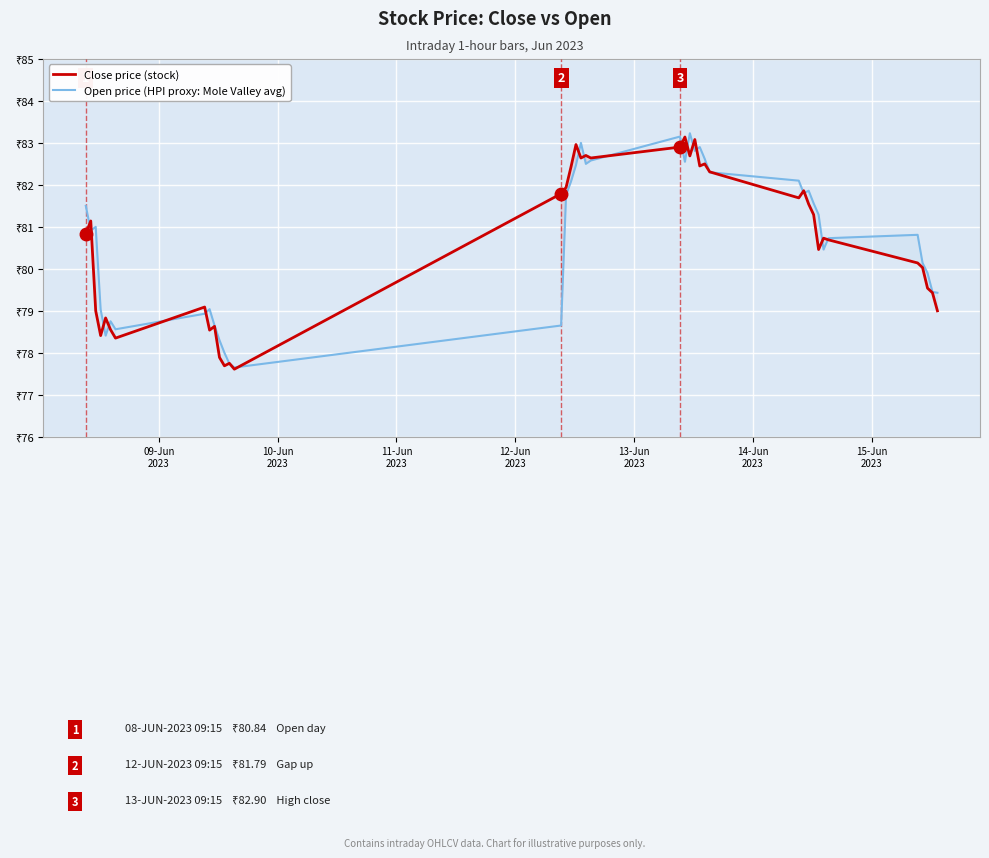

Reading right to left, list all the values displayed in this chart.

Close price: 79.0	79.4	79.5	80.0	80.1	80.7	80.7	80.5	81.3	81.5	81.9	81.7	82.3	82.5	82.4	83.1	82.7	83.1	82.9	82.6	82.7	82.6	83.0	82.4	81.9	81.8	77.6	77.8	77.7	77.9	78.6	78.5	79.1	78.3	78.6	78.8	78.4	79.0	81.1	80.8
Open (HPI proxy: Mole Valley avg): 79.4	79.4	79.9	80.1	80.8	80.7	80.5	81.3	81.6	81.9	81.8	82.1	82.3	82.6	82.9	82.8	83.2	82.6	83.2	82.6	82.5	83.0	82.5	82.1	81.8	78.7	77.7	77.7	78.0	78.3	78.7	79.0	78.9	78.6	78.8	78.4	79.0	81.0	80.9	81.5